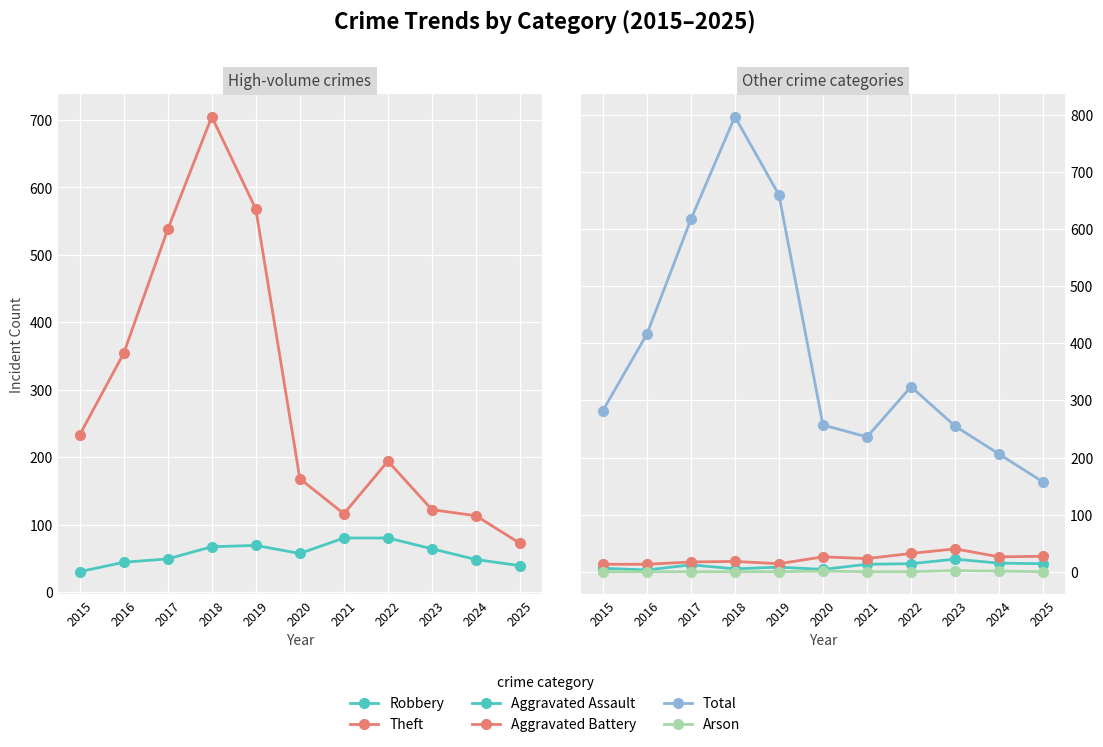

What is the value of the Aggravated Battery point at the 9th from the left?

40